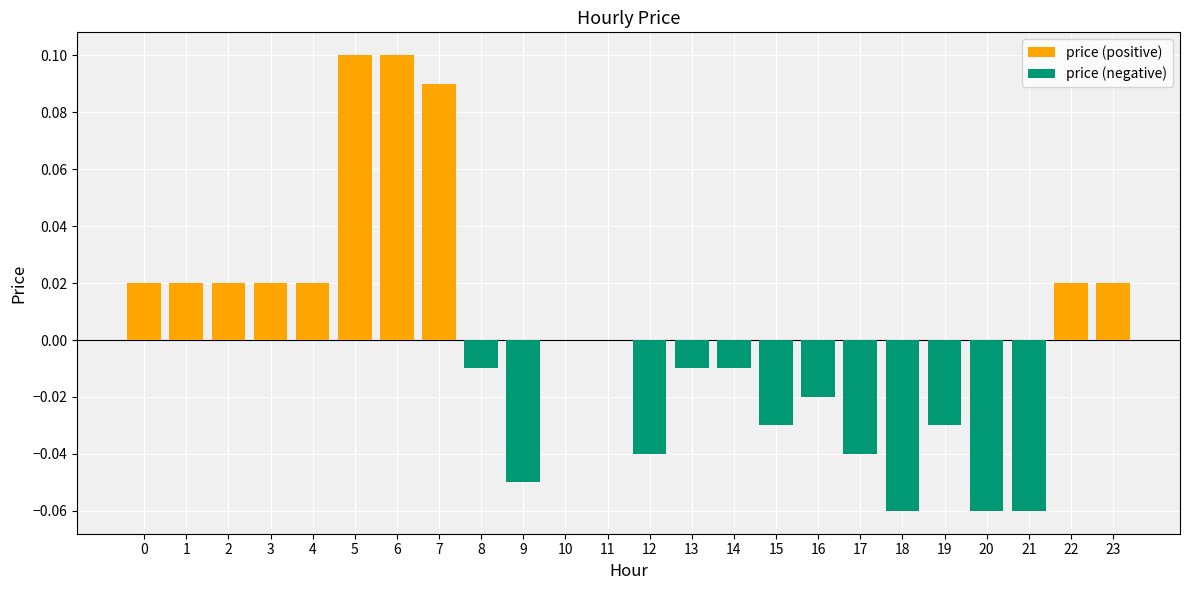

Are the bars horizontal?

No